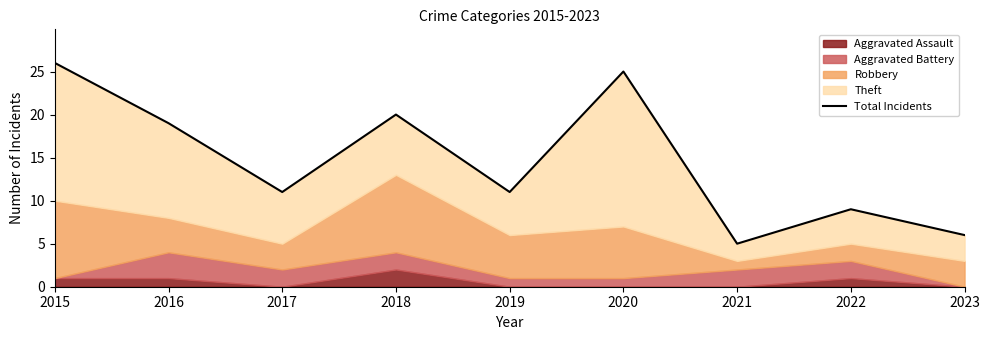

List the labels in order of value, largest first.

2015, 2020, 2018, 2016, 2017, 2019, 2022, 2023, 2021